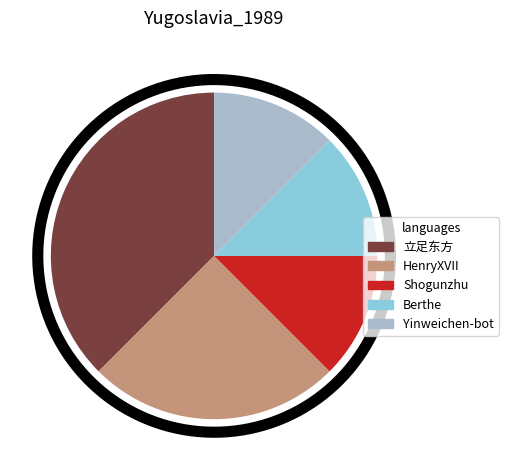

Is HenryXVII the majority of the pie?

No